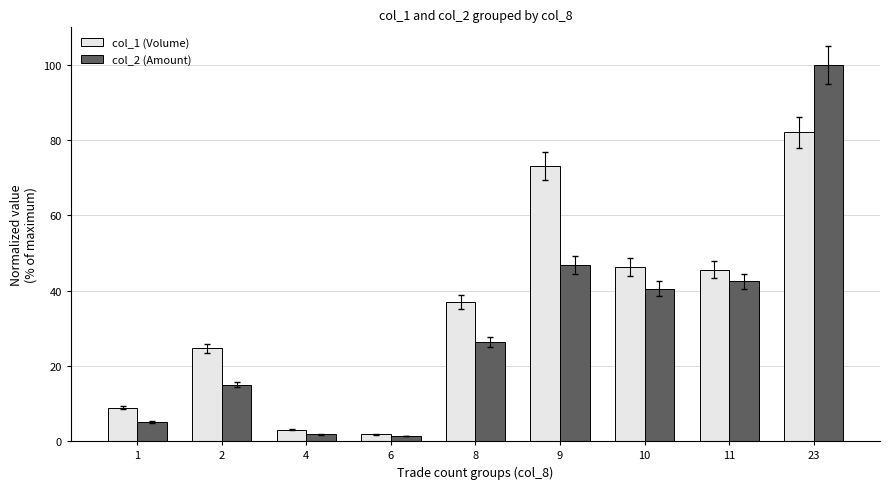

Which series has the largest range (max minus min)?

col_2 (Amount)